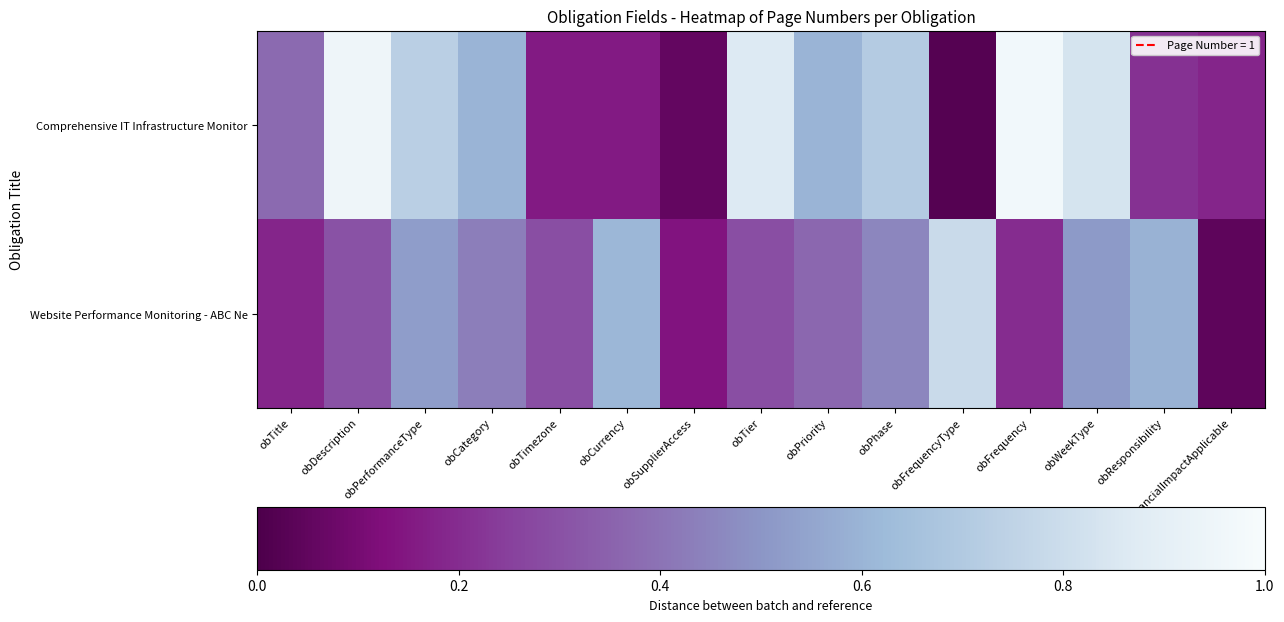

Rank the series by their average value, from lowest to highest.

Website Performance Monitoring - ABC Ne, Comprehensive IT Infrastructure Monitor